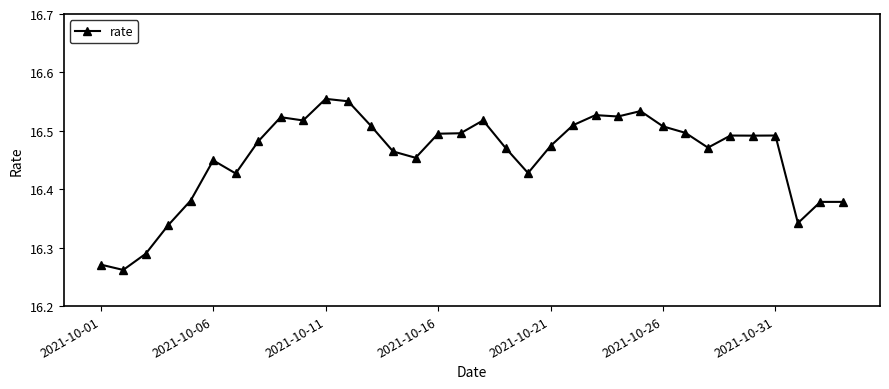

True or false: there are more than 2 points higher than both neighbors.

True